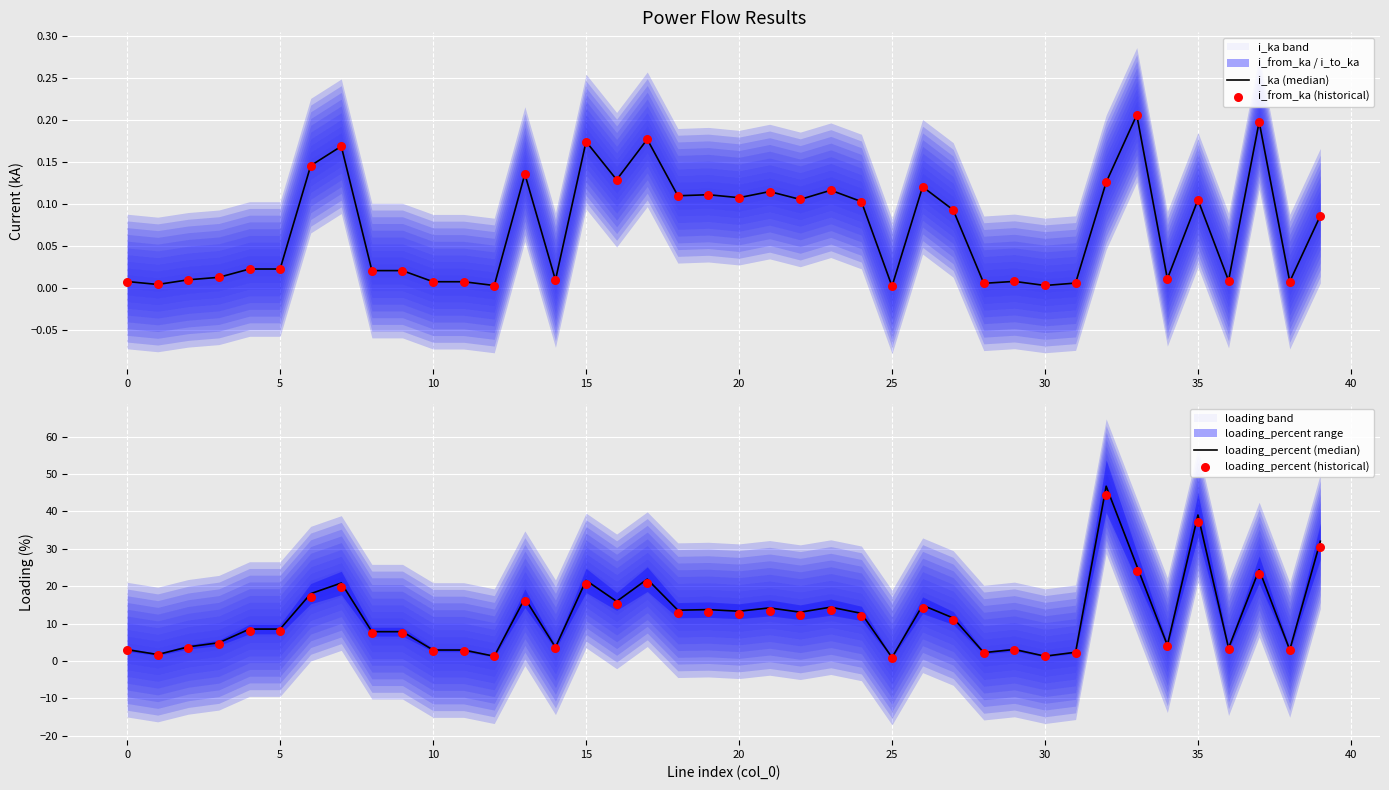

Which series has the widest spread of Y values?

loading_percent (median)